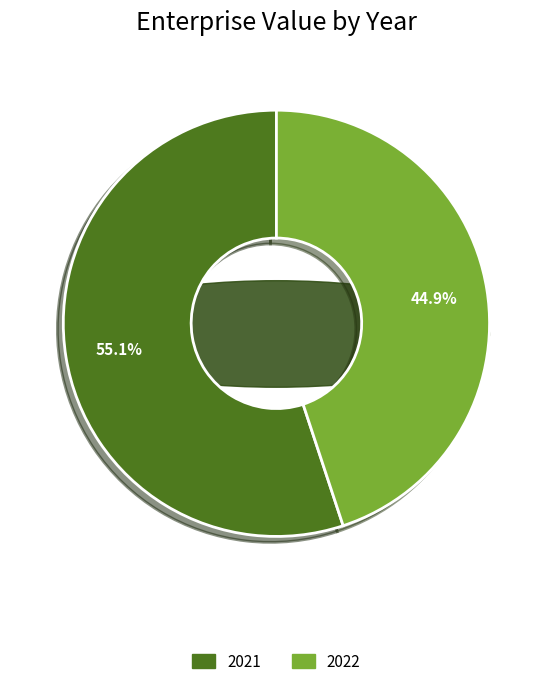

Which slice is the largest?

2021